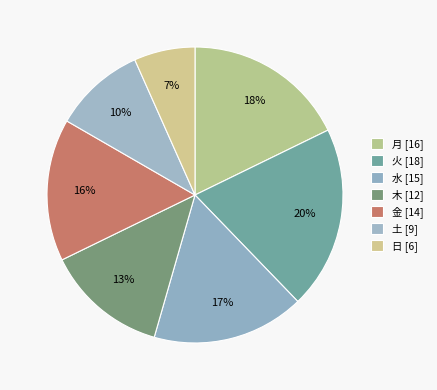

The 木 slice represents 13% of the pie. True or false?

True